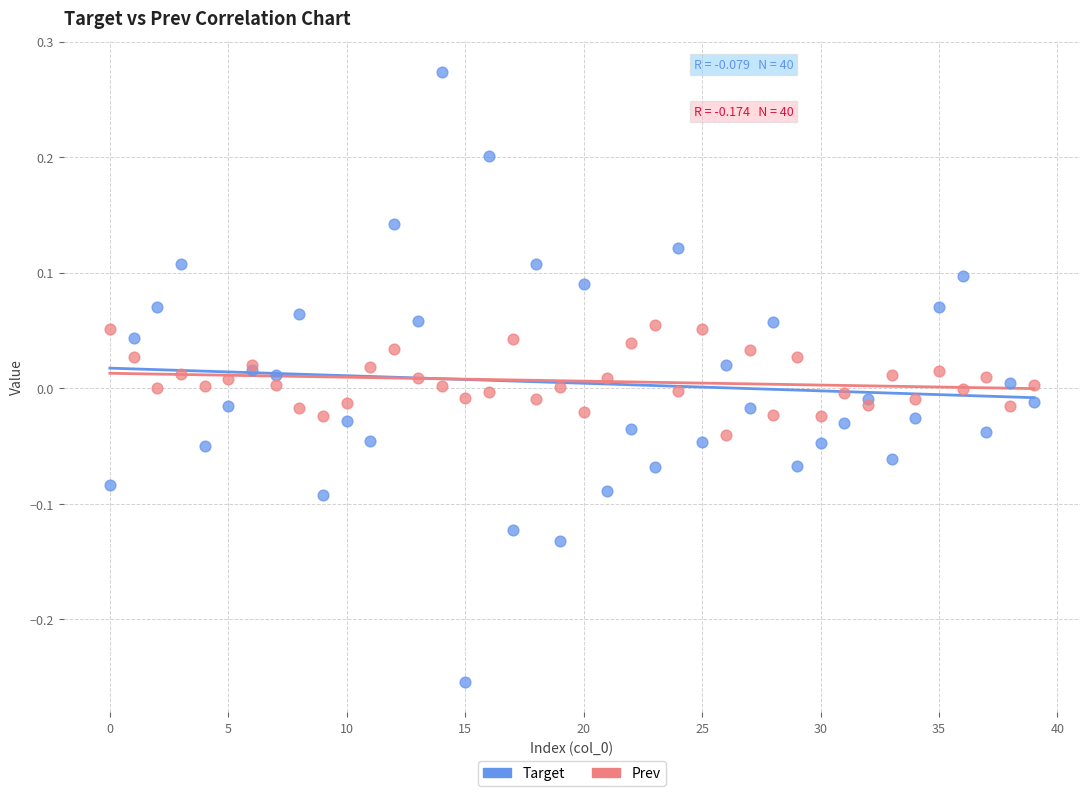

Which series has the largest Y range (max minus min)?

Target